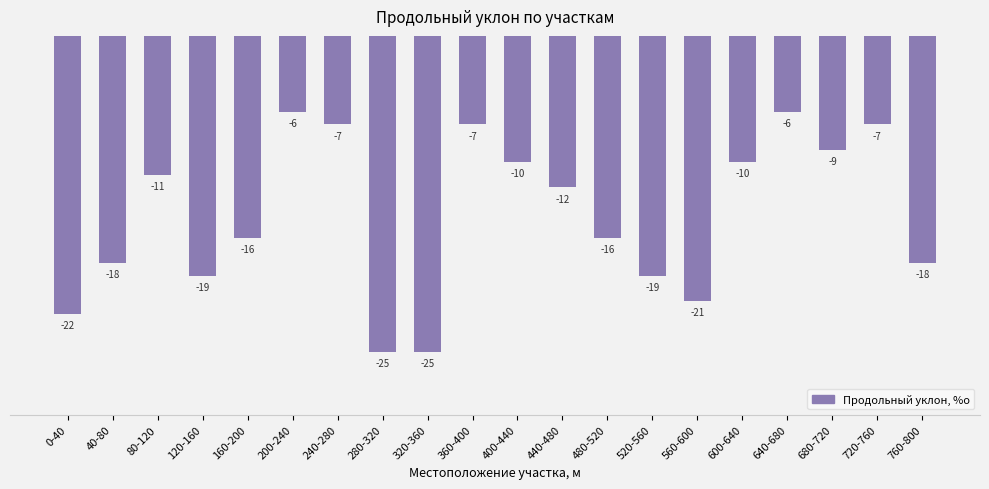

Reading left to right, list all the values displayed in this chart.

-22	-18	-11	-19	-16	-6	-7	-25	-25	-7	-10	-12	-16	-19	-21	-10	-6	-9	-7	-18